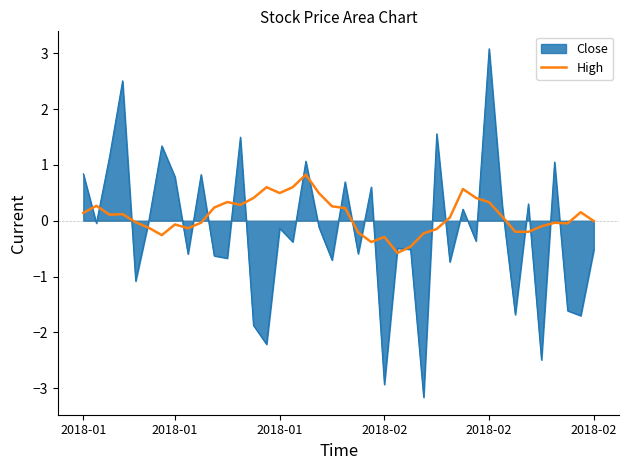

Which series has the largest range (max minus min)?

Close